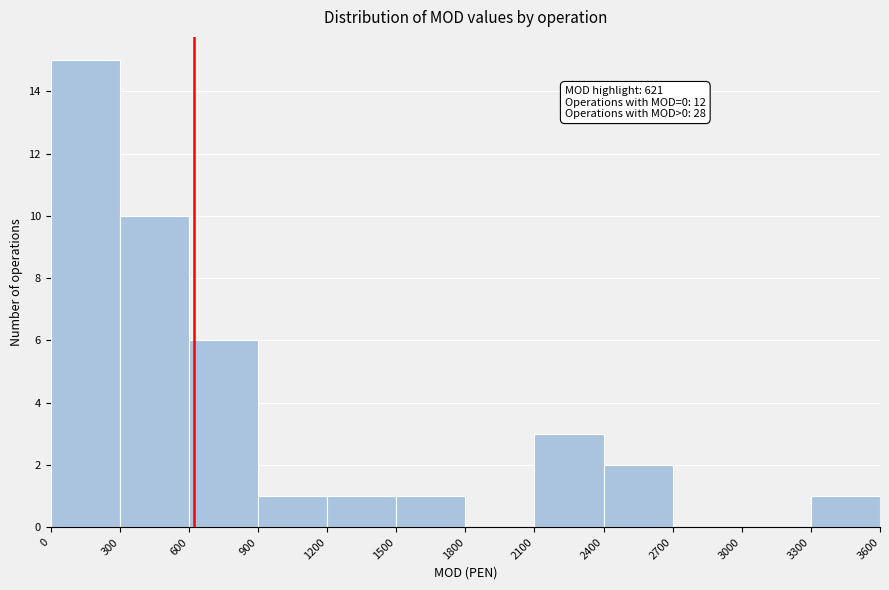

Which range on the x-axis has the tallest bar?

0 to 300